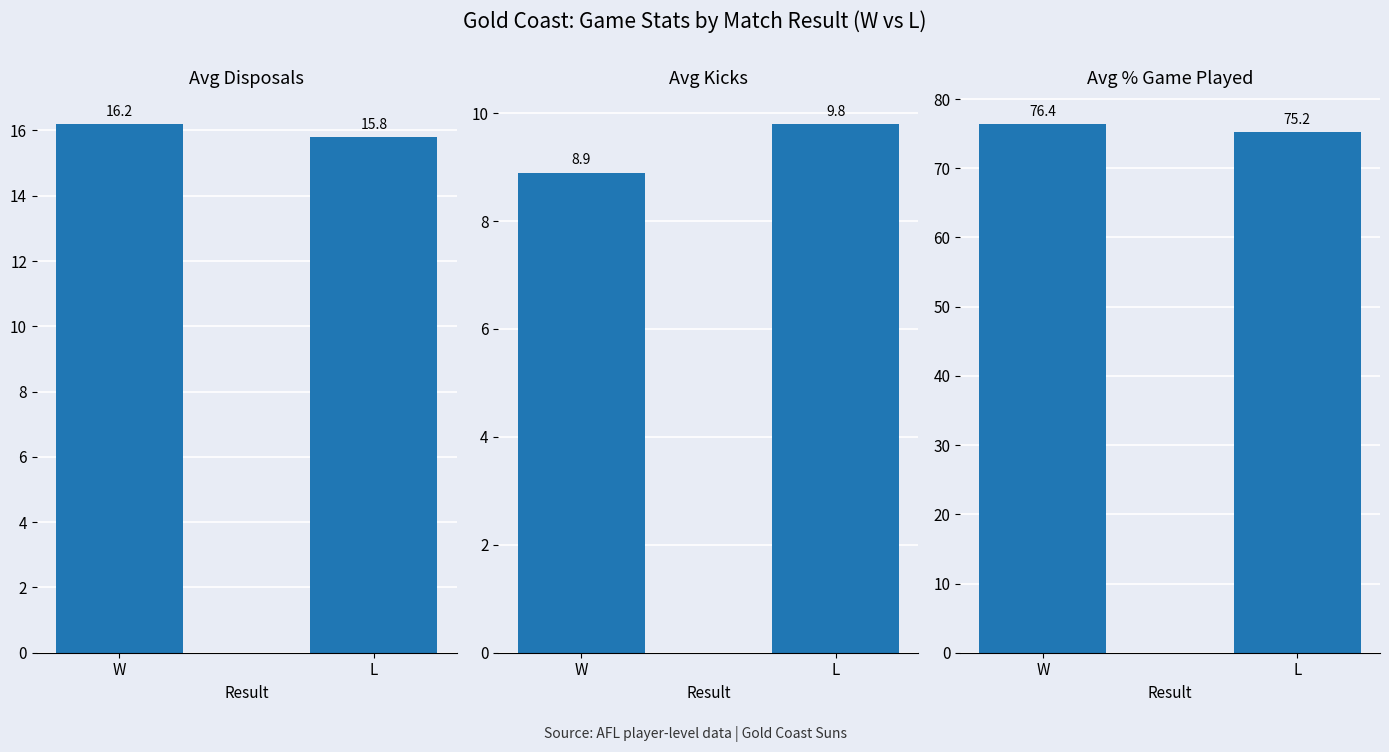

What position from the right is W?

2